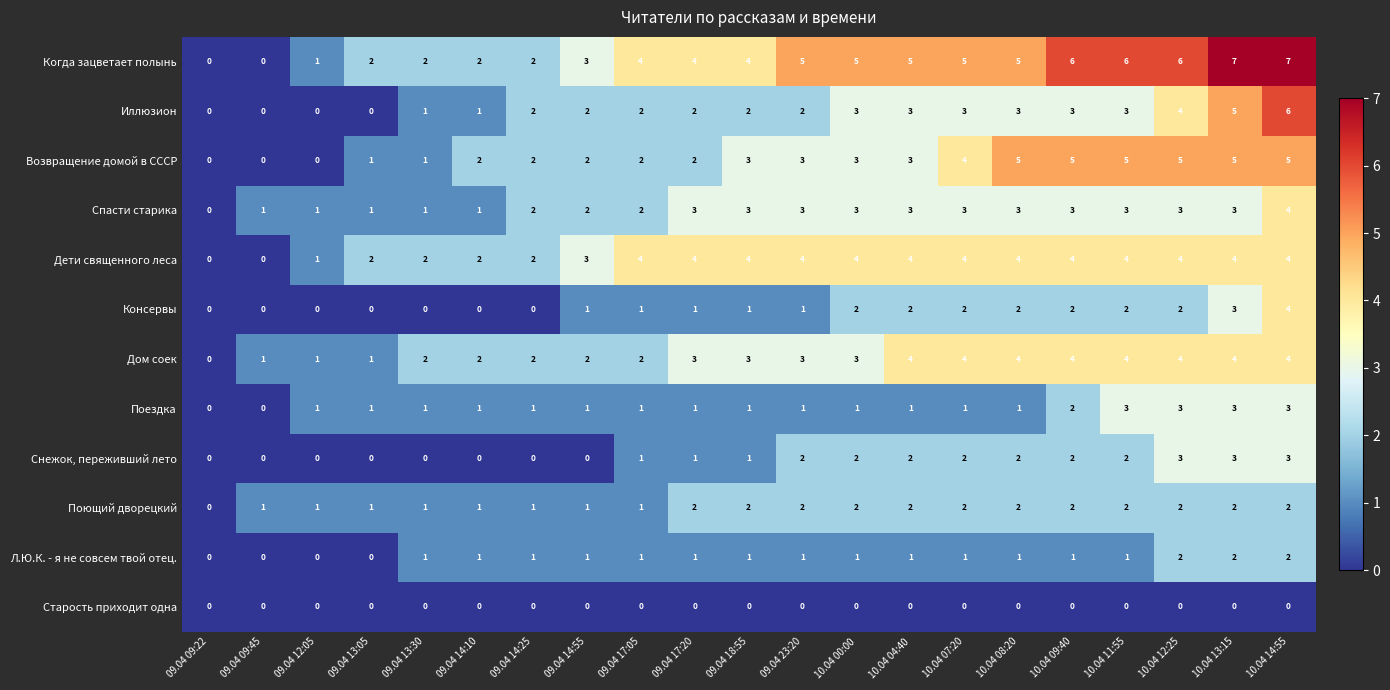

What is the maximum value for Иллюзион?

6